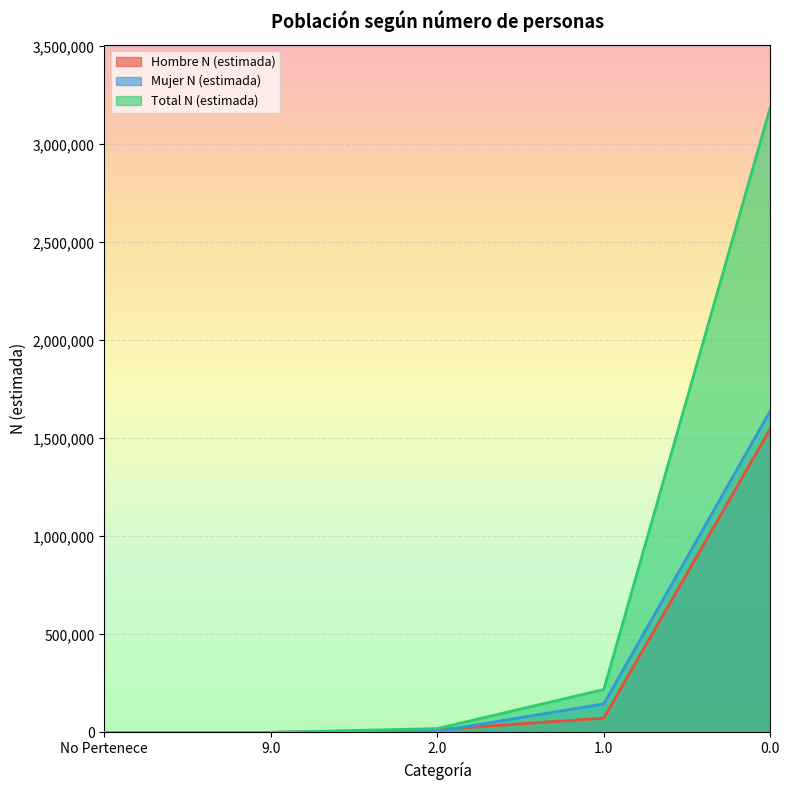

How many positive values does the Total N (estimada) series have?

3